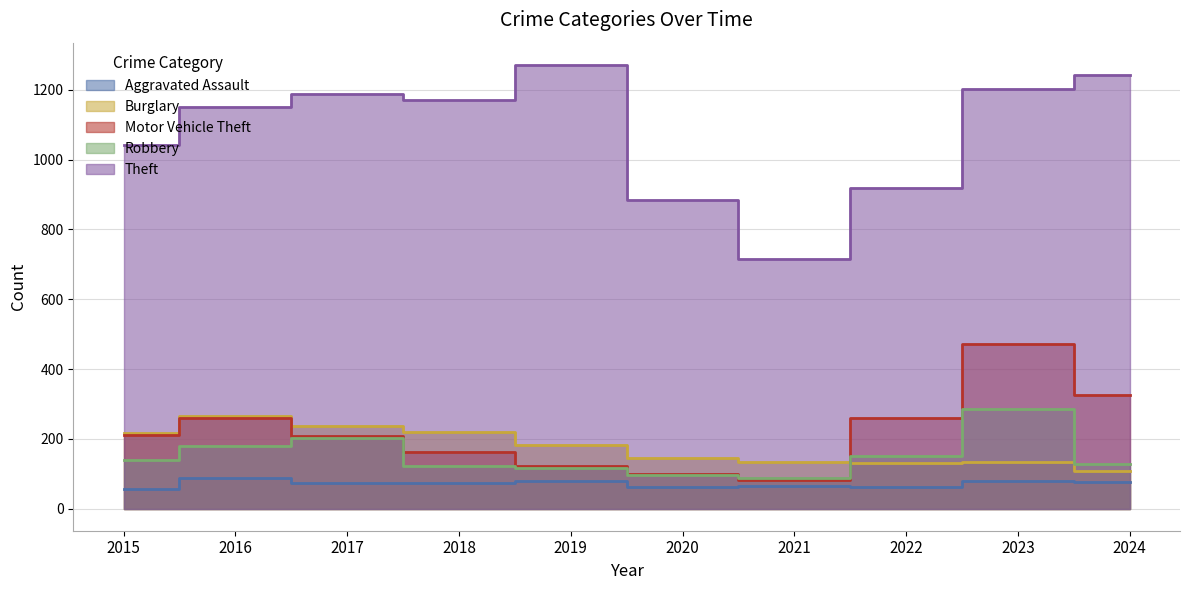

The Motor Vehicle Theft series shows 259 at 2016. True or false?

True